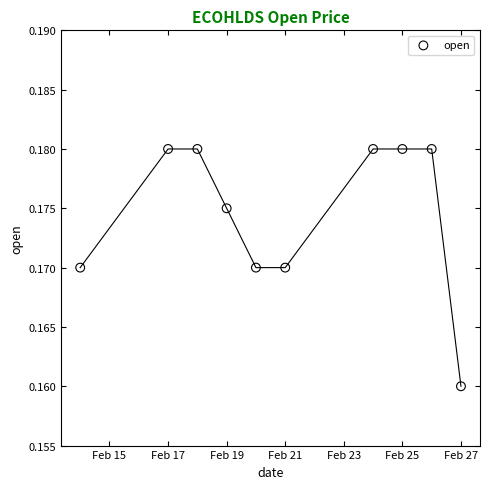

What is the average X value?

18313.1